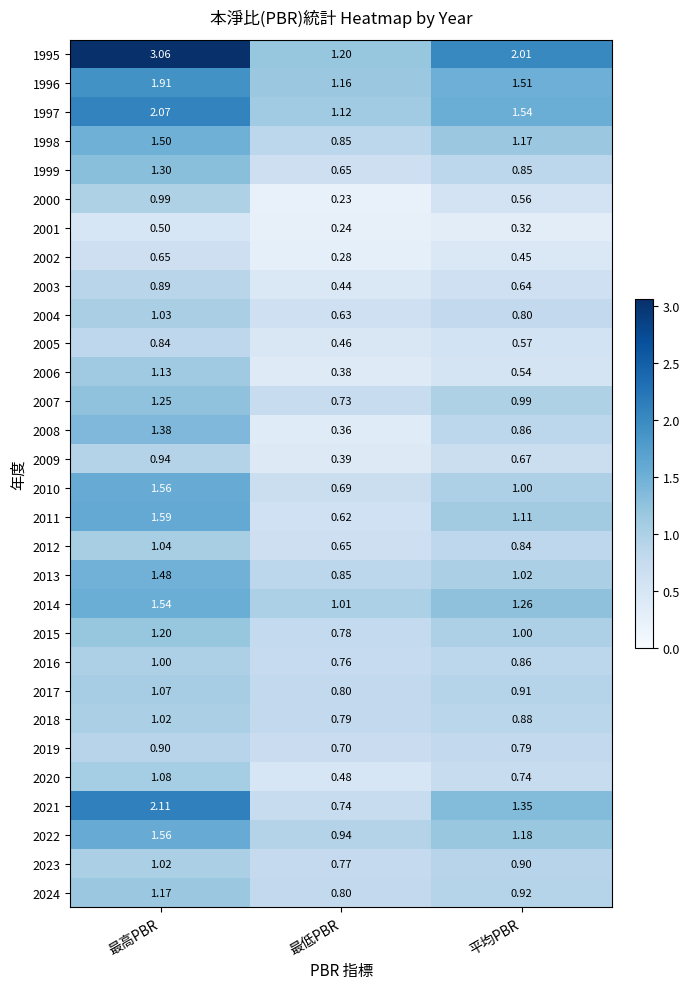

Which series has the largest total across all categories?

1995